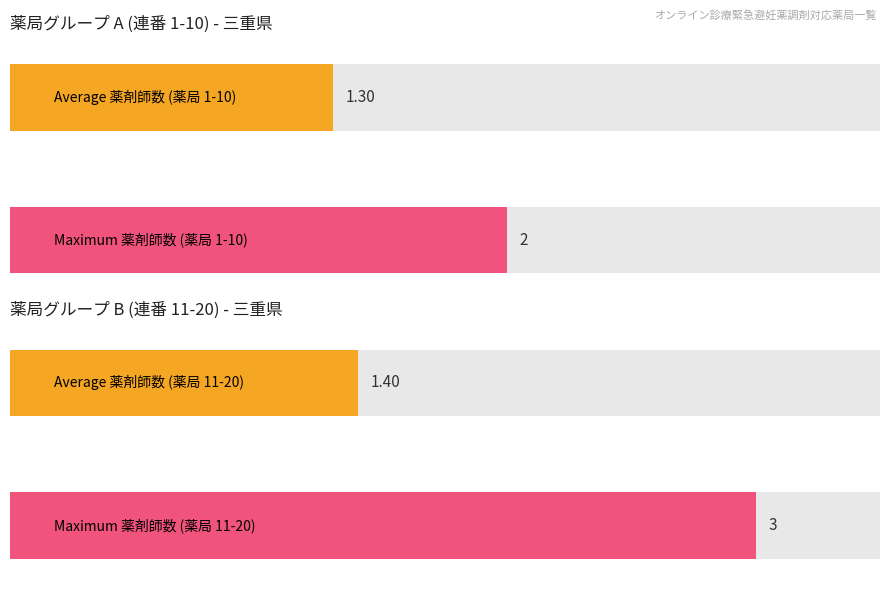

How many bars are there in each group?

2